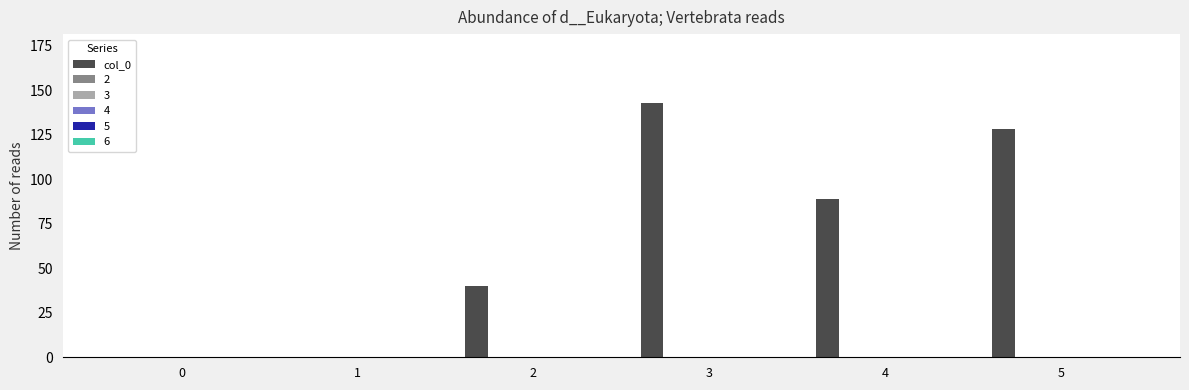

What is the maximum value shown in the chart?

143